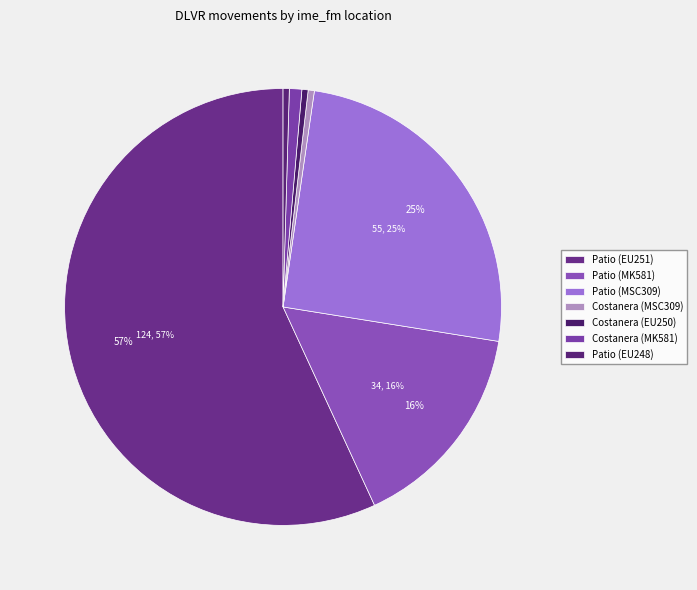

Rank the categories by value from highest to lowest.

Patio (EU251), Patio (MSC309), Patio (MK581), Costanera (MK581), Costanera (MSC309), Costanera (EU250), Patio (EU248)